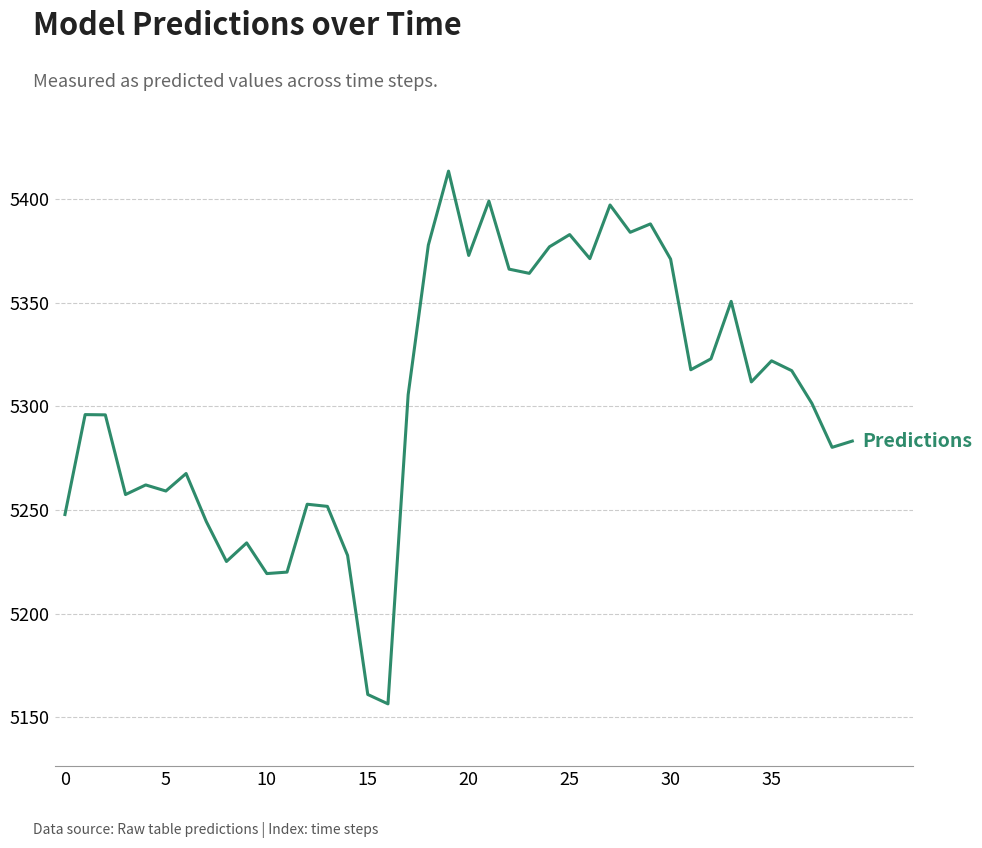

What is the maximum value shown in the chart?

5413.6